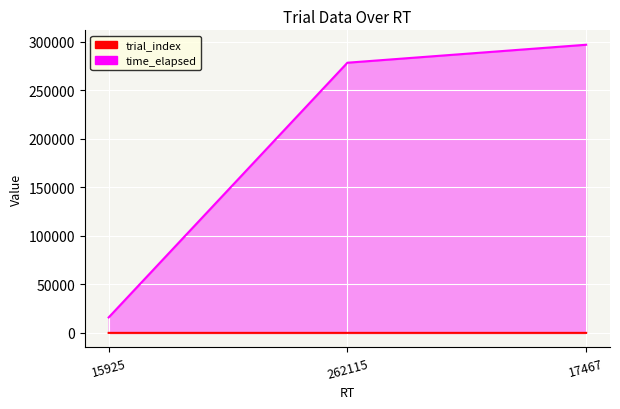

True or false: time_elapsed has a value of 15928 at 15925.

True